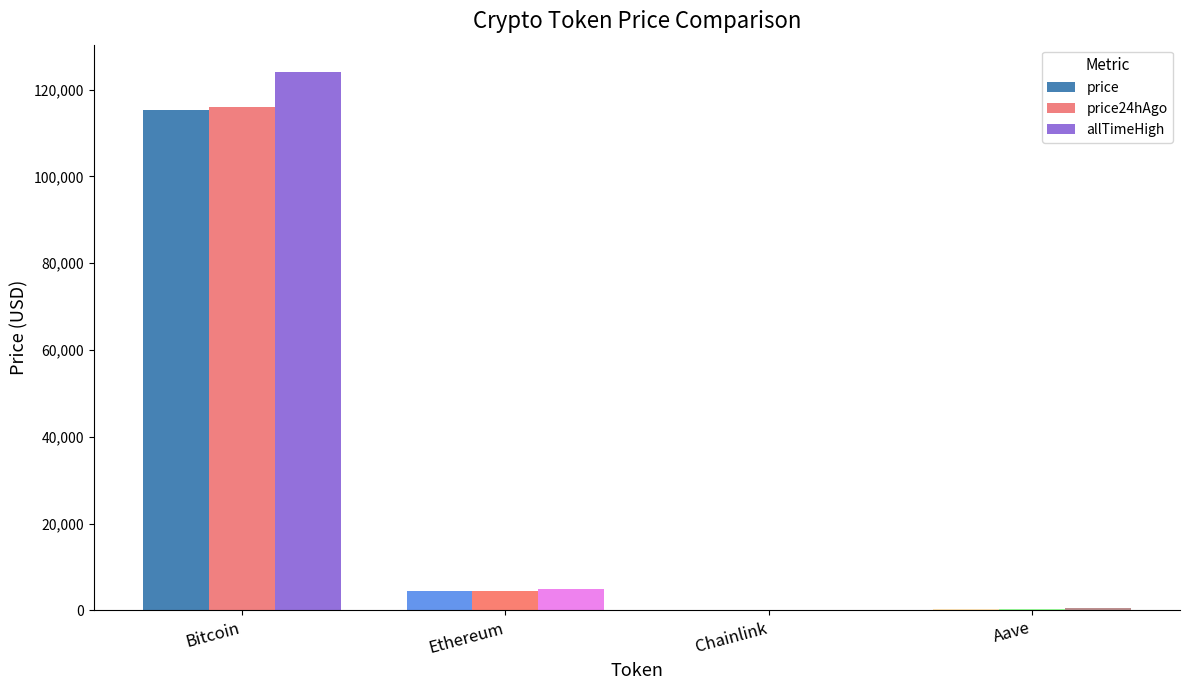

Which category has the highest value in the price24hAgo series?

Bitcoin